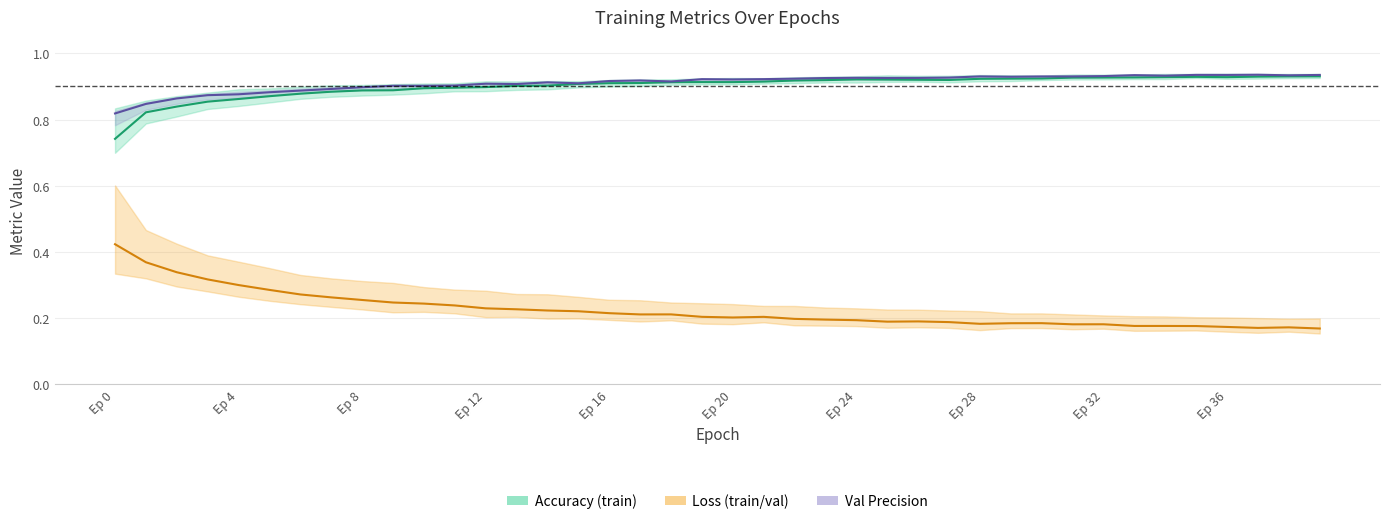

The value of val precision at Ep 36 is 0.9. True or false?

True